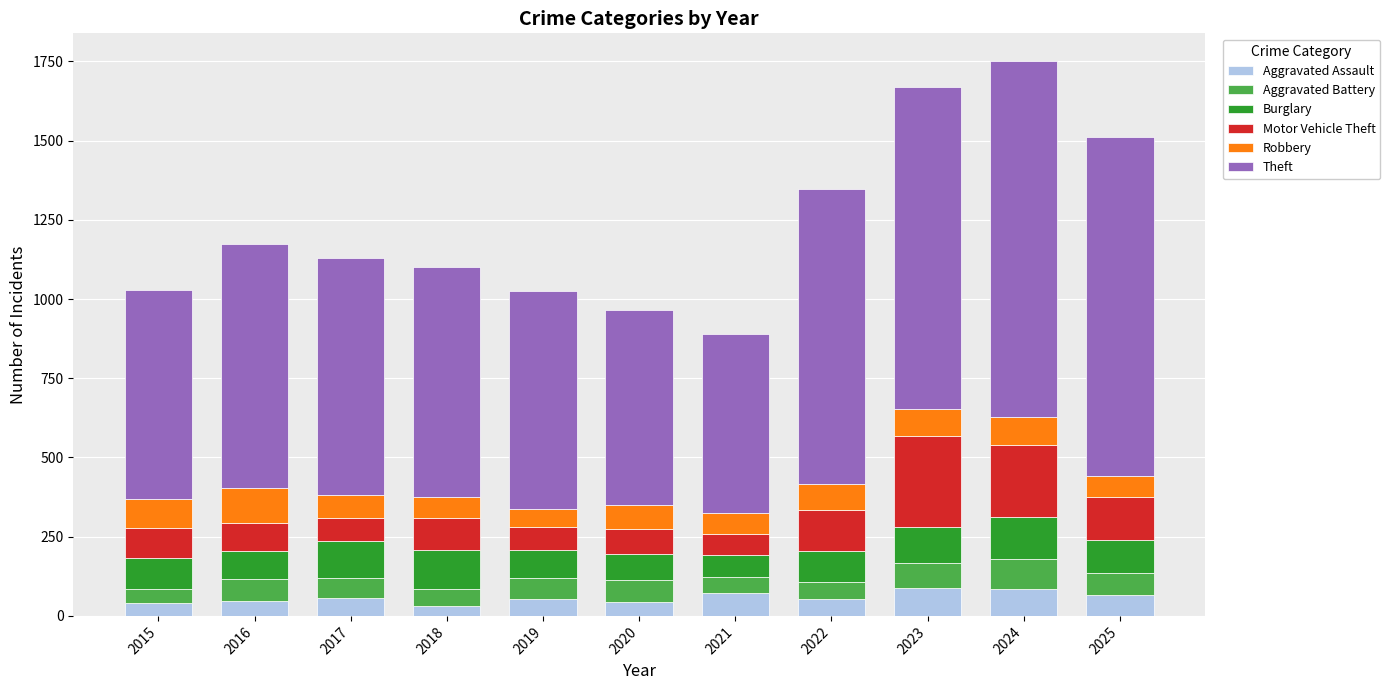

What is the total value across all series at 2024?

1751